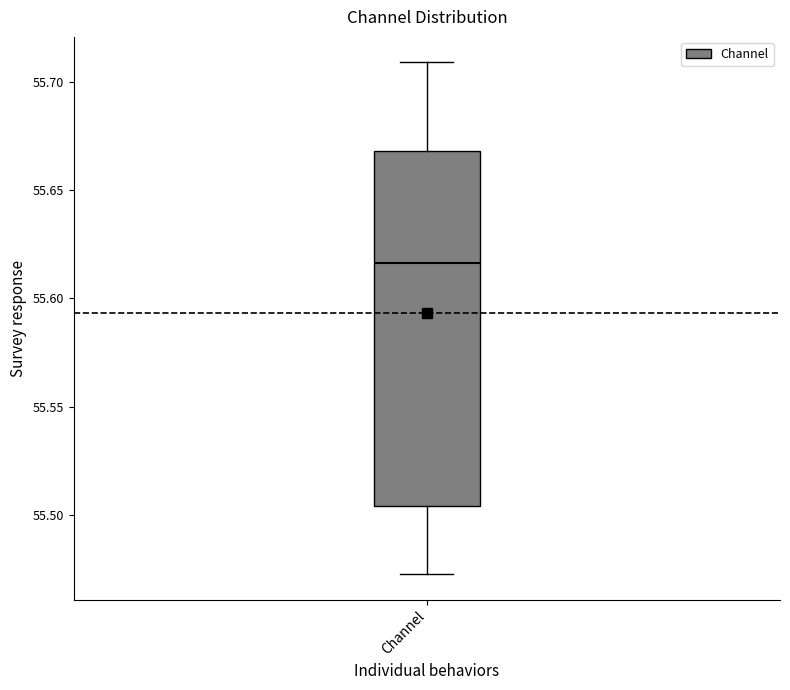

Read this box plot against the y-axis: the position of the median line, the range covered by the box, and the ends of both whiskers. The values are not printed on the chart, so give them approximately, as read against the axis.

median 55.615, box 55.505 to 55.670, whiskers 55.470 to 55.710